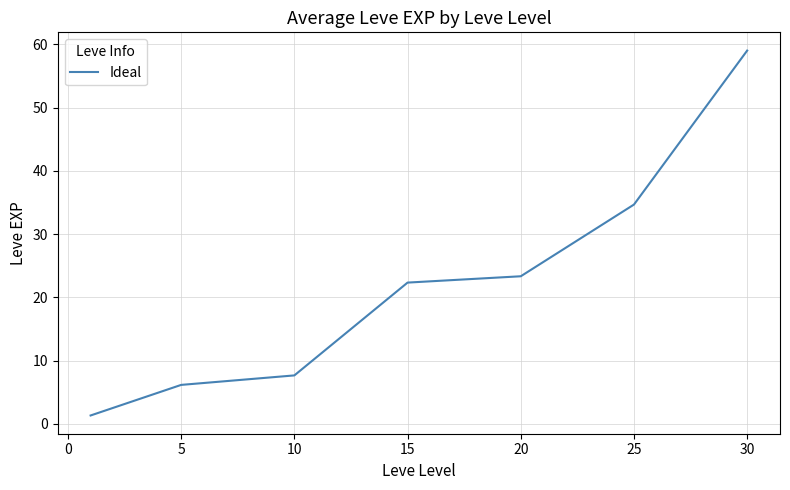

True or false: the data has more than 1 interior local peaks.

False